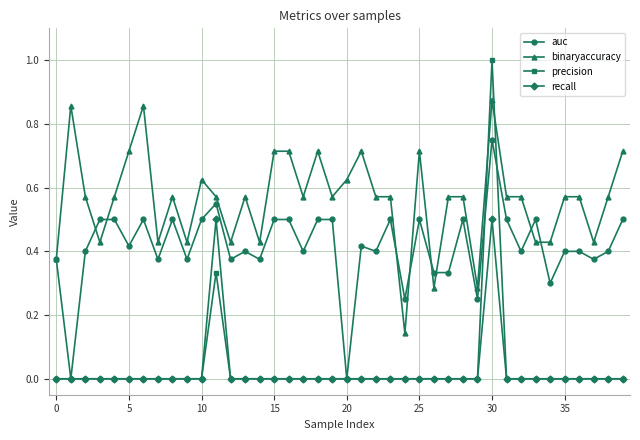

Which series has the largest range (max minus min)?

precision